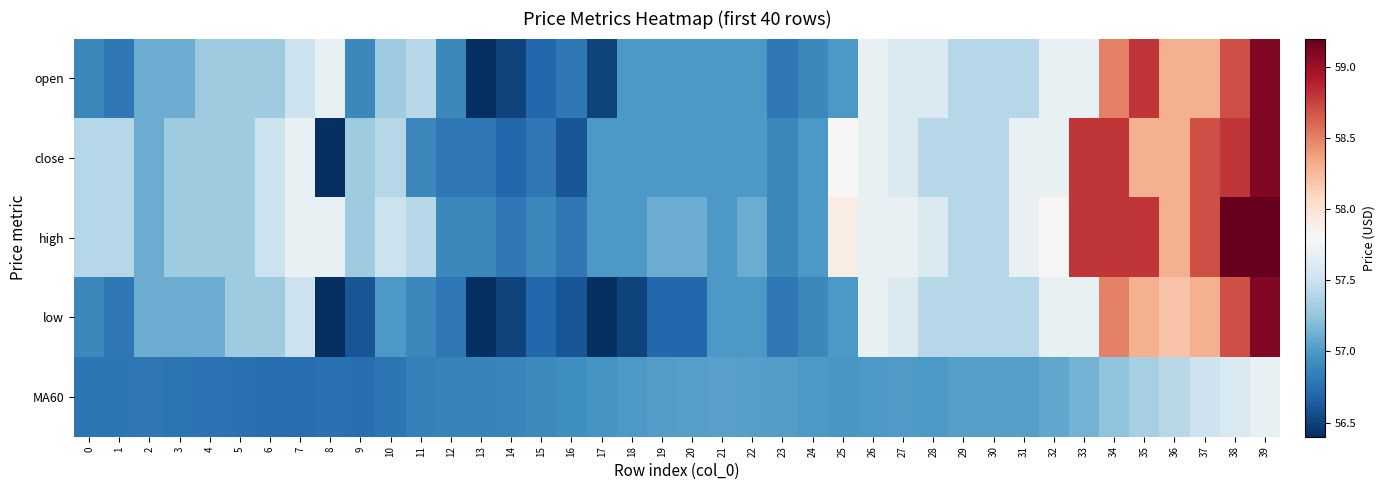

At how many categories does at least one series exceed 57?

32